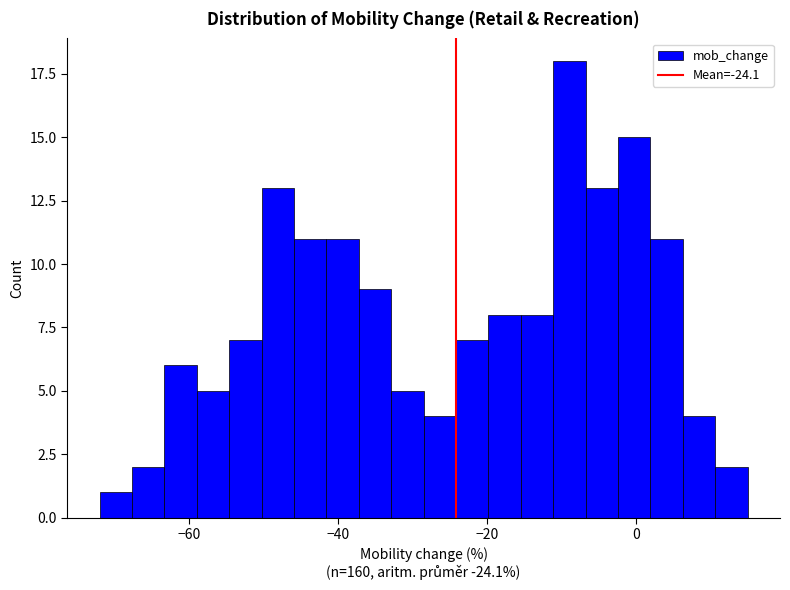

Around what value on the x-axis is the tallest bar? Give the approximate position of its centre, as read against the axis.

-8